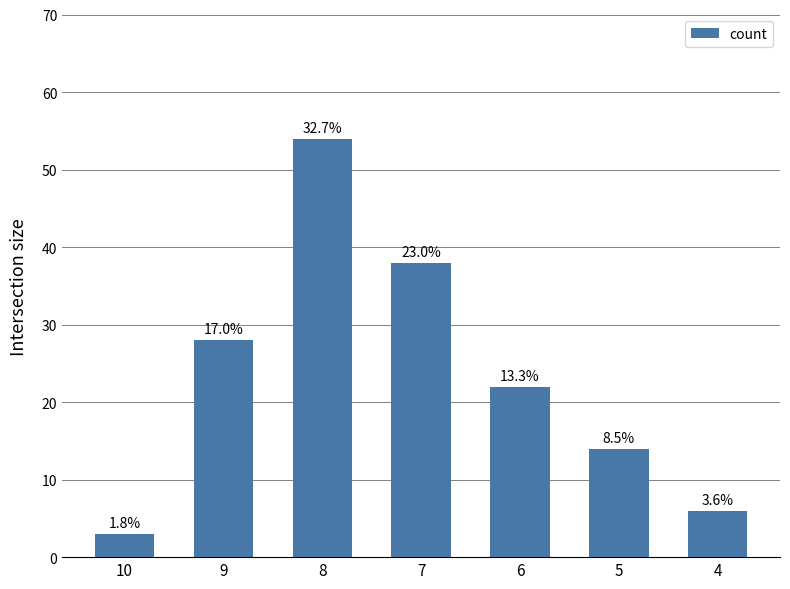

How many bars are there in total?

7